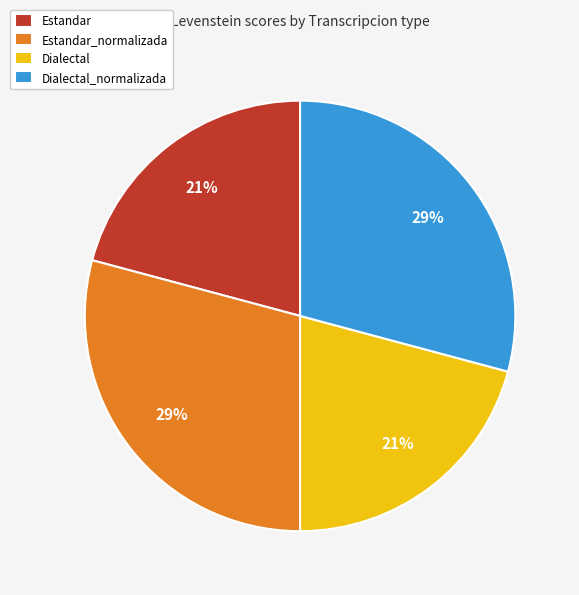

Which has a higher value, Dialectal_normalizada or Estandar?

Dialectal_normalizada